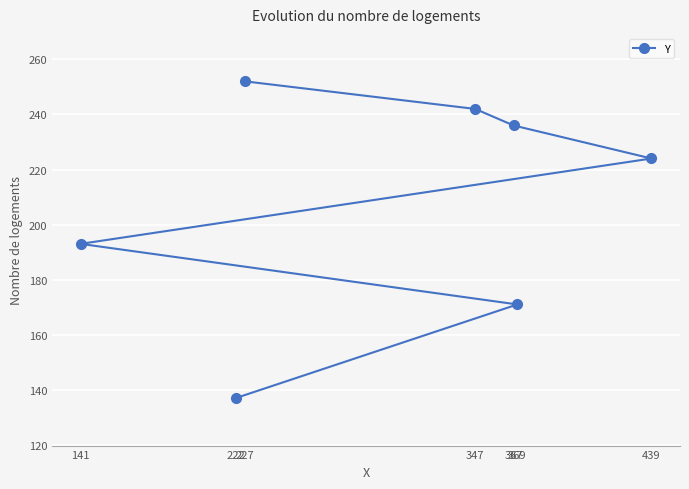

Which label corresponds to the smallest value in the chart?

222